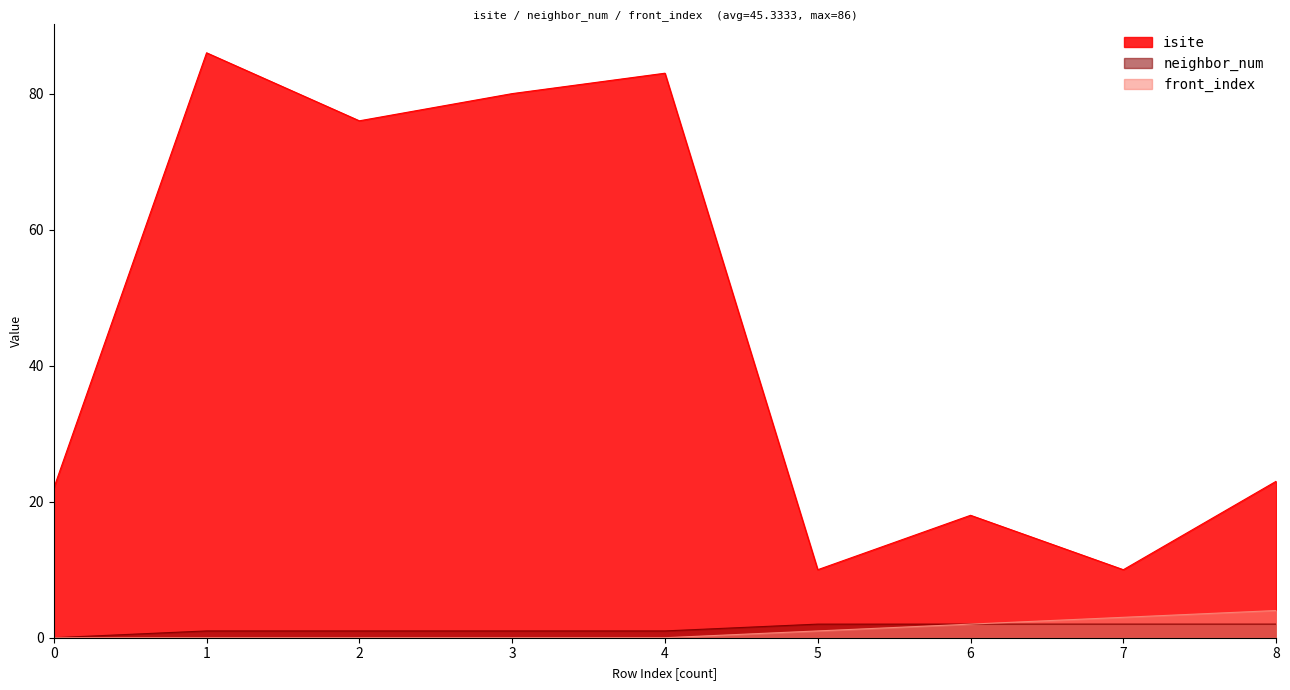

In isite, how many points are lower than both neighbors (excluding endpoints)?

3